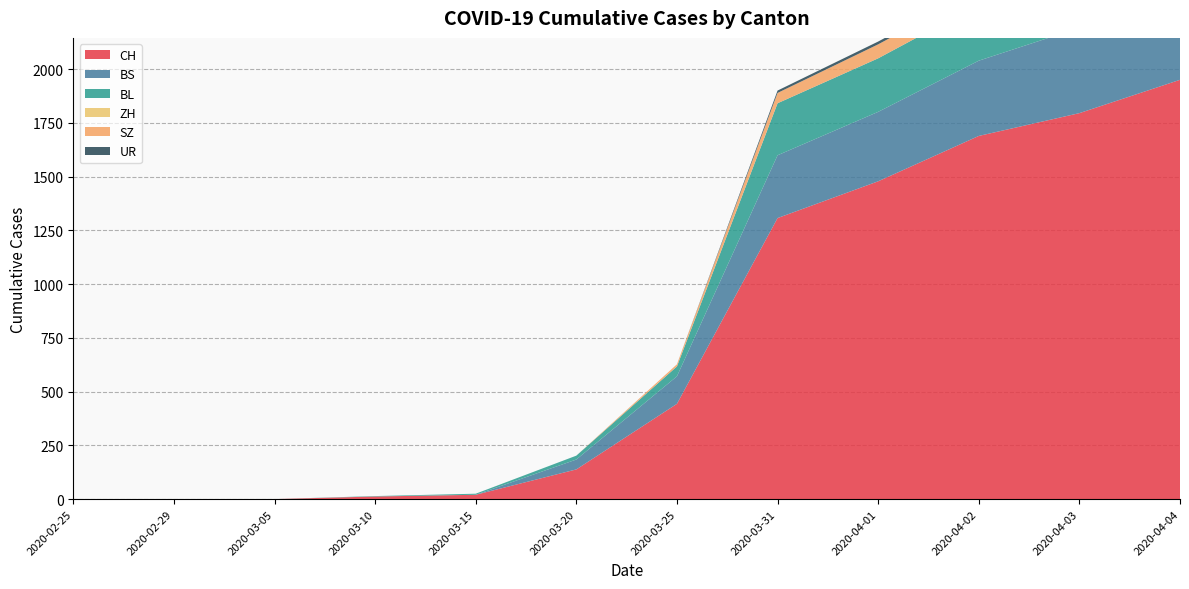

Reading left to right, what are all the values shown in this chart?

CH: 2020-02-25=0	2020-02-29=0	2020-03-05=0	2020-03-10=12	2020-03-15=20	2020-03-20=138	2020-03-25=443	2020-03-31=1307	2020-04-01=1478	2020-04-02=1689	2020-04-03=1795	2020-04-04=1950
BS: 2020-02-25=0	2020-02-29=0	2020-03-05=0	2020-03-10=0	2020-03-15=0	2020-03-20=46	2020-03-25=128	2020-03-31=292	2020-04-01=323	2020-04-02=350	2020-04-03=397	2020-04-04=434
BL: 2020-02-25=0	2020-02-29=0	2020-03-05=0	2020-03-10=2	2020-03-15=5	2020-03-20=18	2020-03-25=46	2020-03-31=242	2020-04-01=249	2020-04-02=262	2020-04-03=266	2020-04-04=298
ZH: 2020-02-25=0	2020-02-29=0	2020-03-05=0	2020-03-10=0	2020-03-15=0	2020-03-20=0	2020-03-25=0	2020-03-31=0	2020-04-01=0	2020-04-02=0	2020-04-03=0	2020-04-04=0
SZ: 2020-02-25=0	2020-02-29=0	2020-03-05=0	2020-03-10=0	2020-03-15=0	2020-03-20=0	2020-03-25=10	2020-03-31=48	2020-04-01=65	2020-04-02=65	2020-04-03=75	2020-04-04=92
UR: 2020-02-25=0	2020-02-29=0	2020-03-05=0	2020-03-10=0	2020-03-15=0	2020-03-20=0	2020-03-25=0	2020-03-31=11	2020-04-01=13	2020-04-02=13	2020-04-03=26	2020-04-04=26